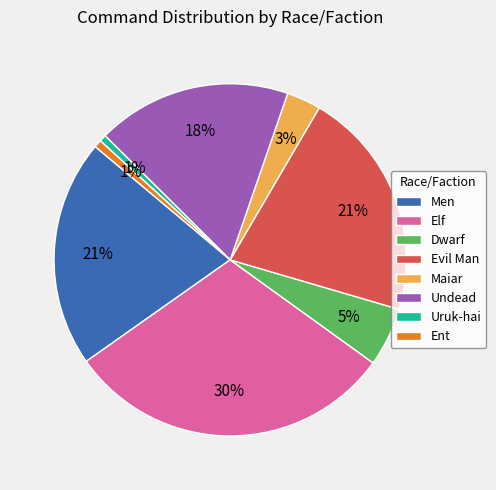

Which has a higher value, Undead or Ent?

Undead